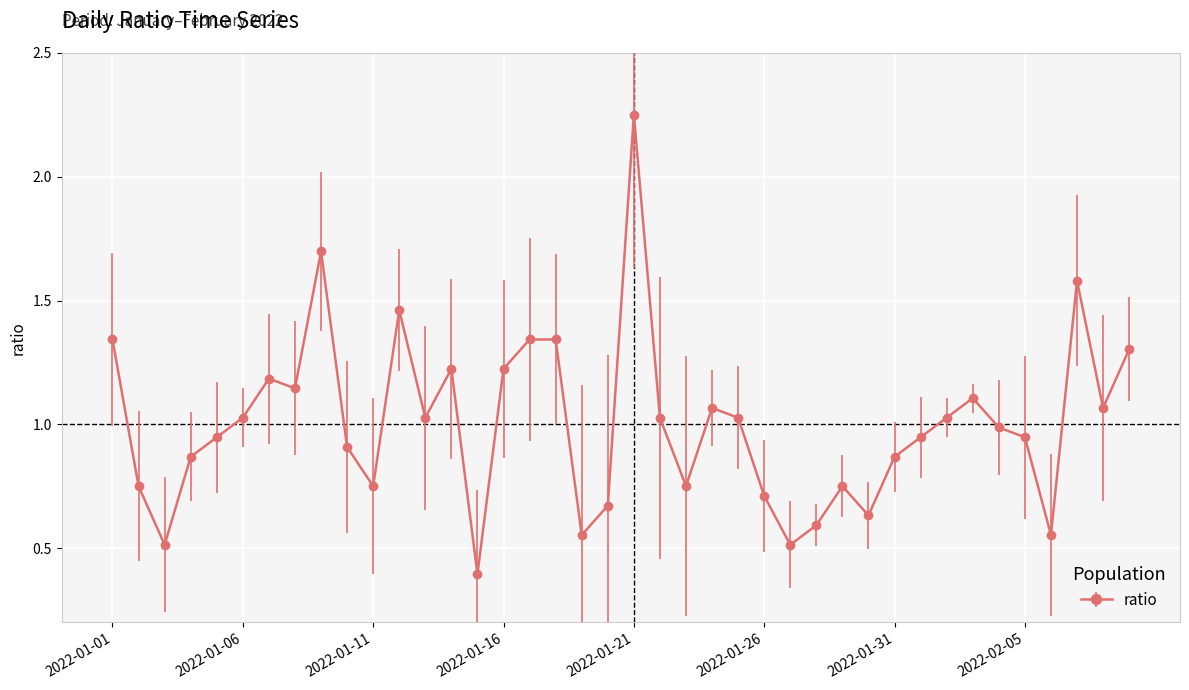

How many lines are shown in the chart?

1